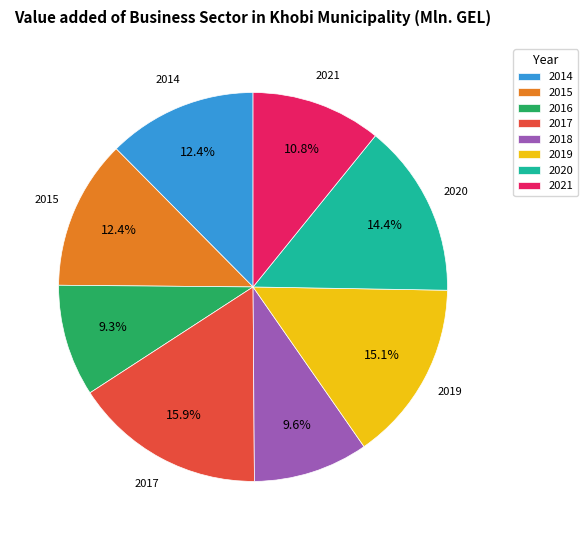

To the nearest percent, what is the difference between the largest and smallest slice percentages?

7%